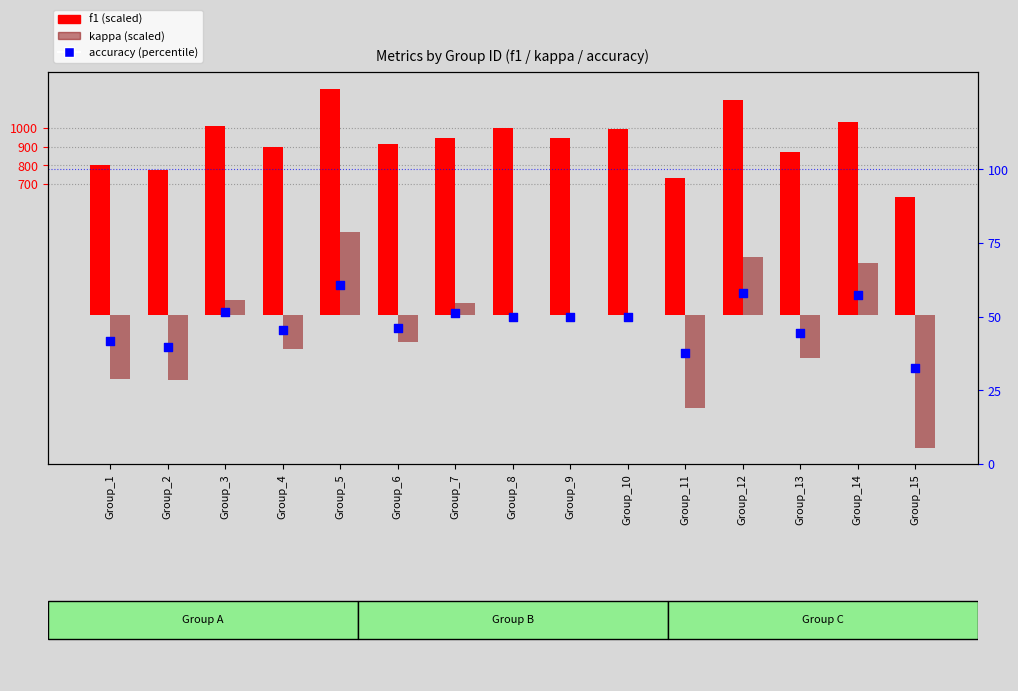

Which series has the largest total across all categories?

f1 (scaled)